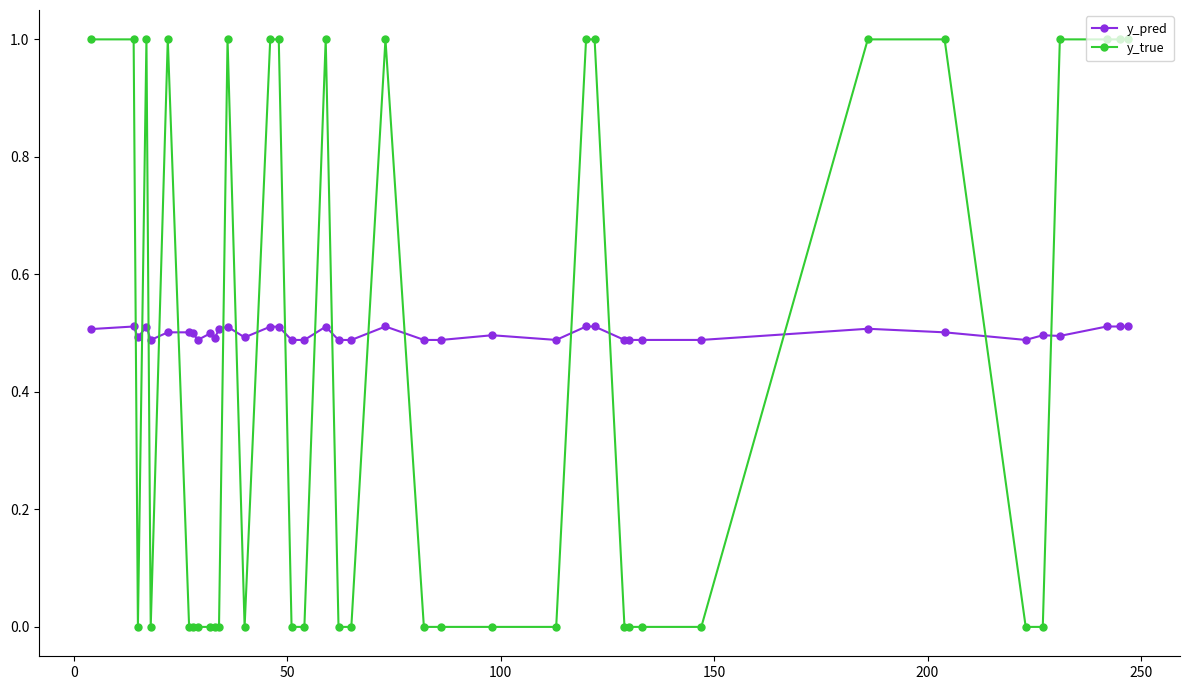

True or false: y_pred has more than 1 points higher than both neighbors.

True